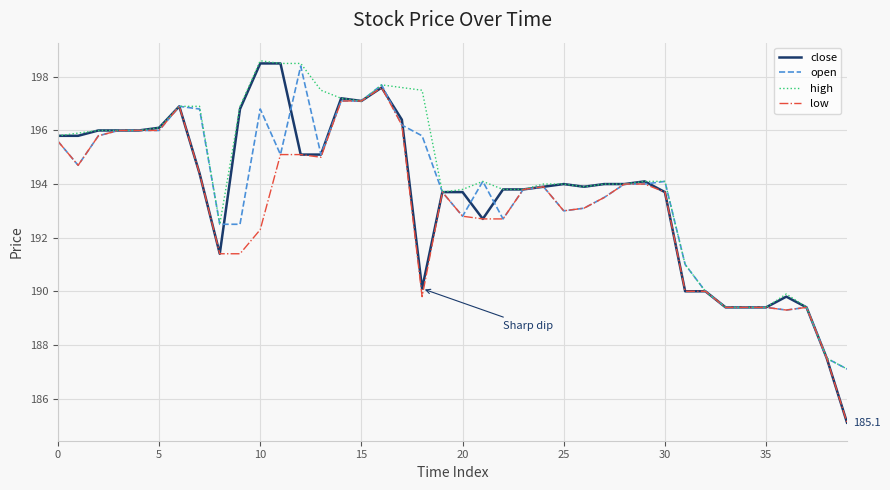

What is the minimum value for close?

185.1